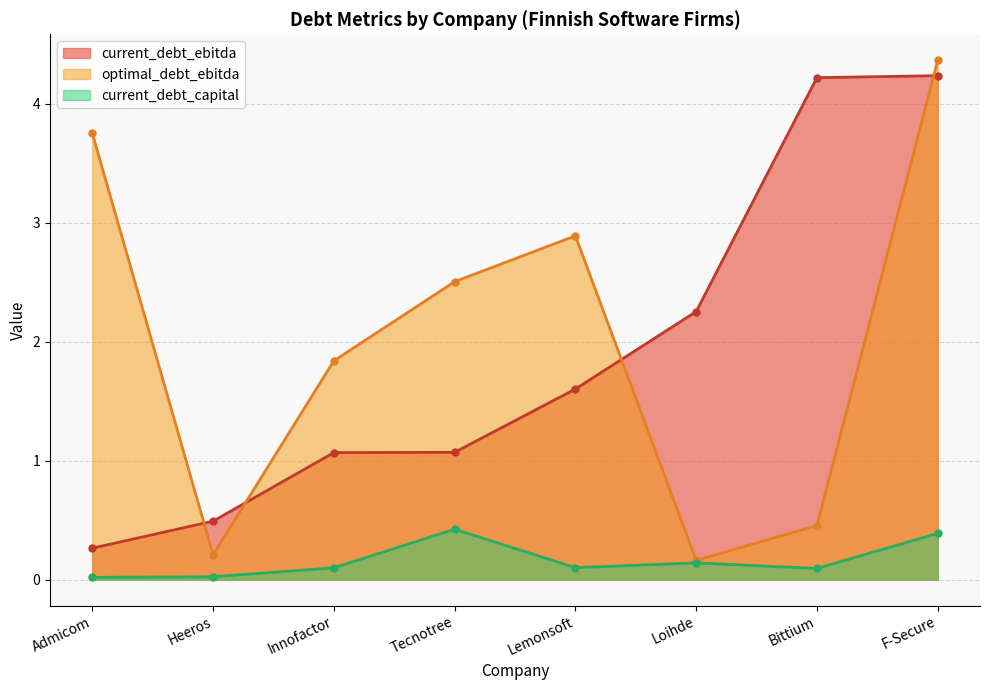

How many interior local valleys does the optimal_debt_ebitda series have?

2